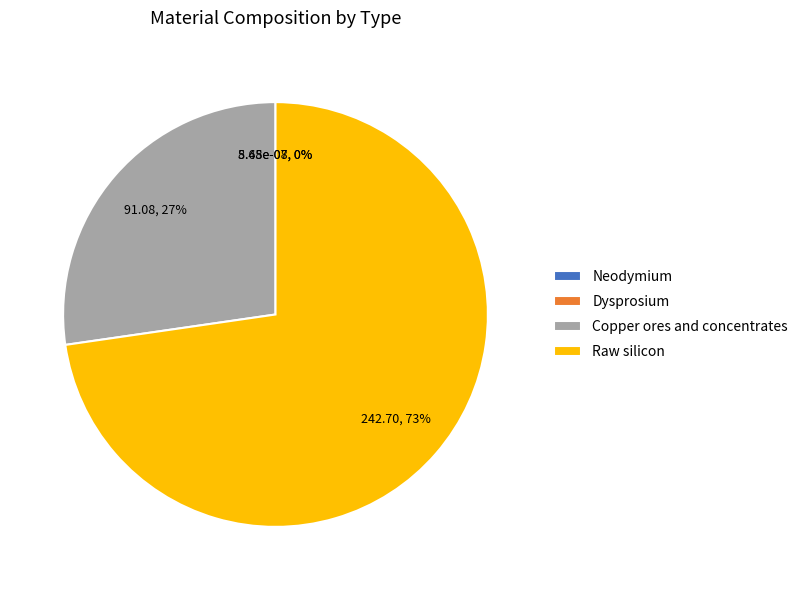

To the nearest percent, what is the difference between the largest and smallest slice percentages?

73%